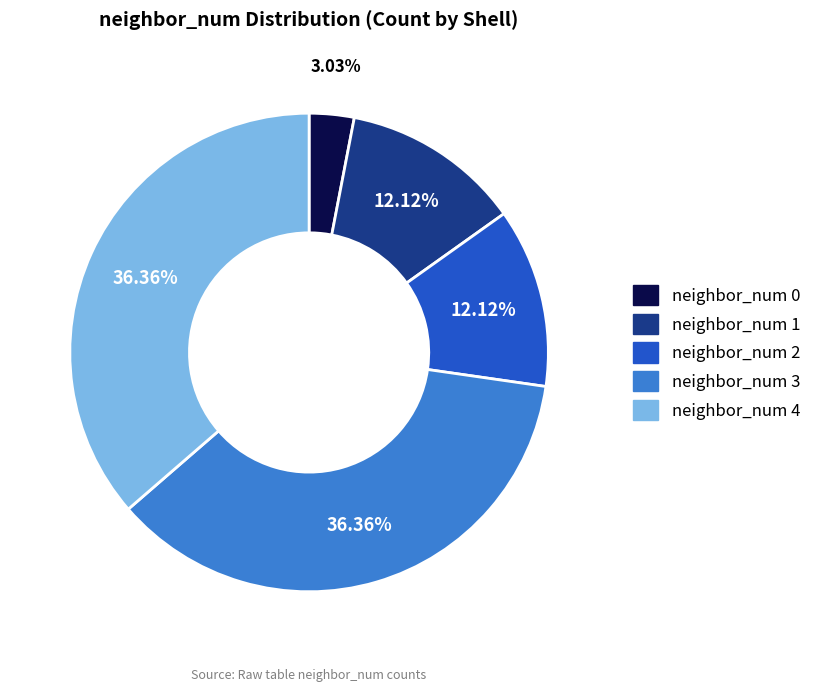

Is there a majority slice in this chart?

No